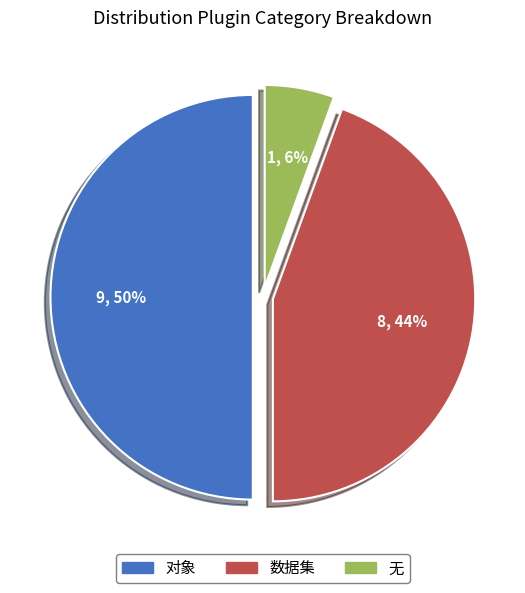

Count the number of slices in the pie.

3